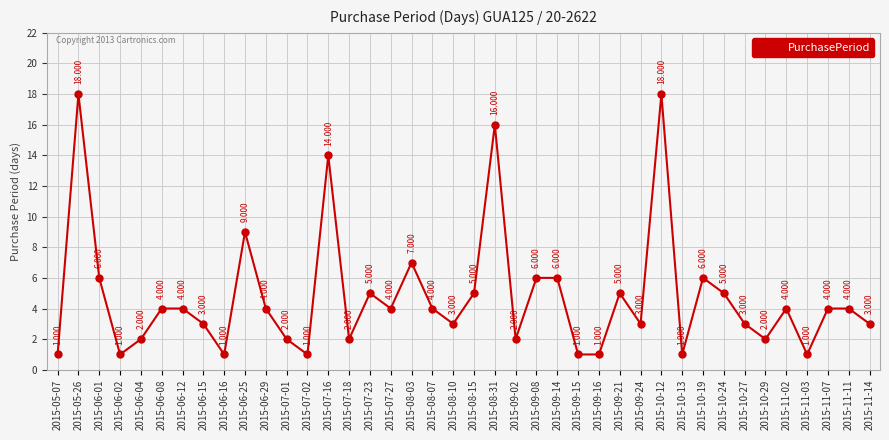

List the labels in order of value, largest first.

2015-05-26, 2015-10-12, 2015-08-31, 2015-07-16, 2015-06-25, 2015-08-03, 2015-06-01, 2015-09-08, 2015-09-14, 2015-10-19, 2015-07-23, 2015-08-15, 2015-09-21, 2015-10-24, 2015-06-08, 2015-06-12, 2015-06-29, 2015-07-27, 2015-08-07, 2015-11-02, 2015-11-07, 2015-11-11, 2015-06-15, 2015-08-10, 2015-09-24, 2015-10-27, 2015-11-14, 2015-06-04, 2015-07-01, 2015-07-18, 2015-09-02, 2015-10-29, 2015-05-07, 2015-06-02, 2015-06-16, 2015-07-02, 2015-09-15, 2015-09-16, 2015-10-13, 2015-11-03